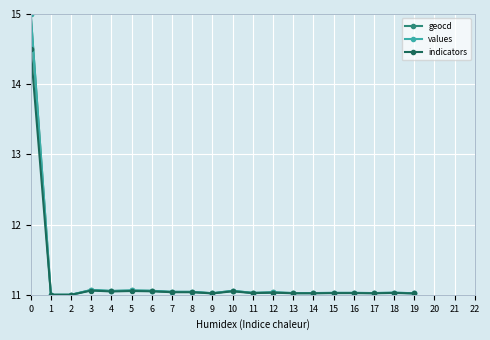

True or false: geocd has more than 0 interior local peaks.

True